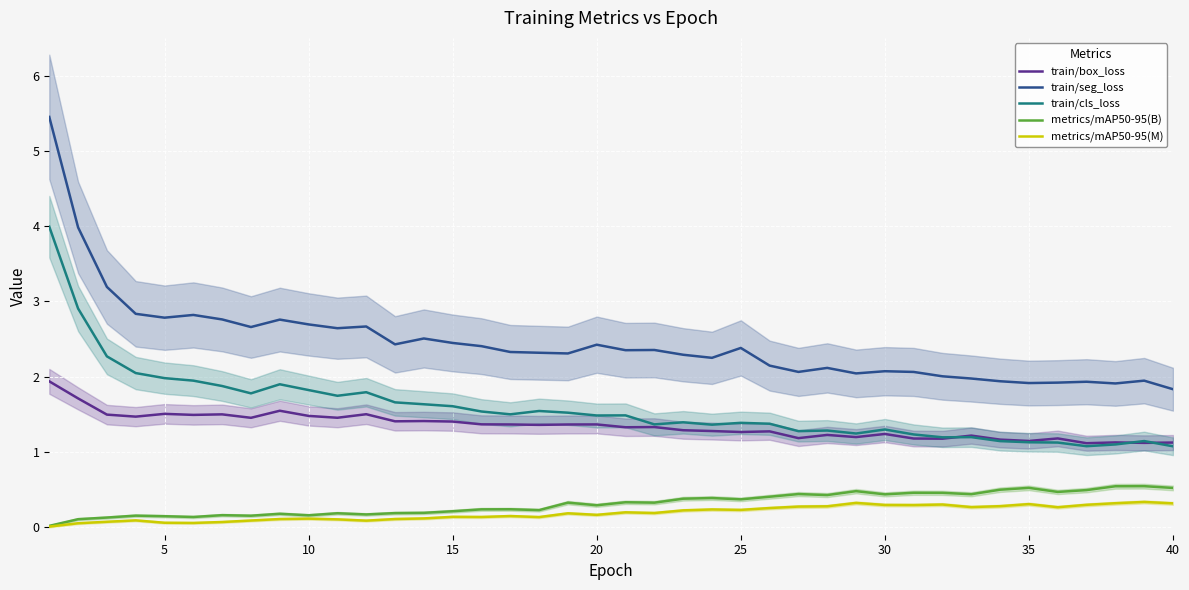

Count the number of categories in the chart.

40